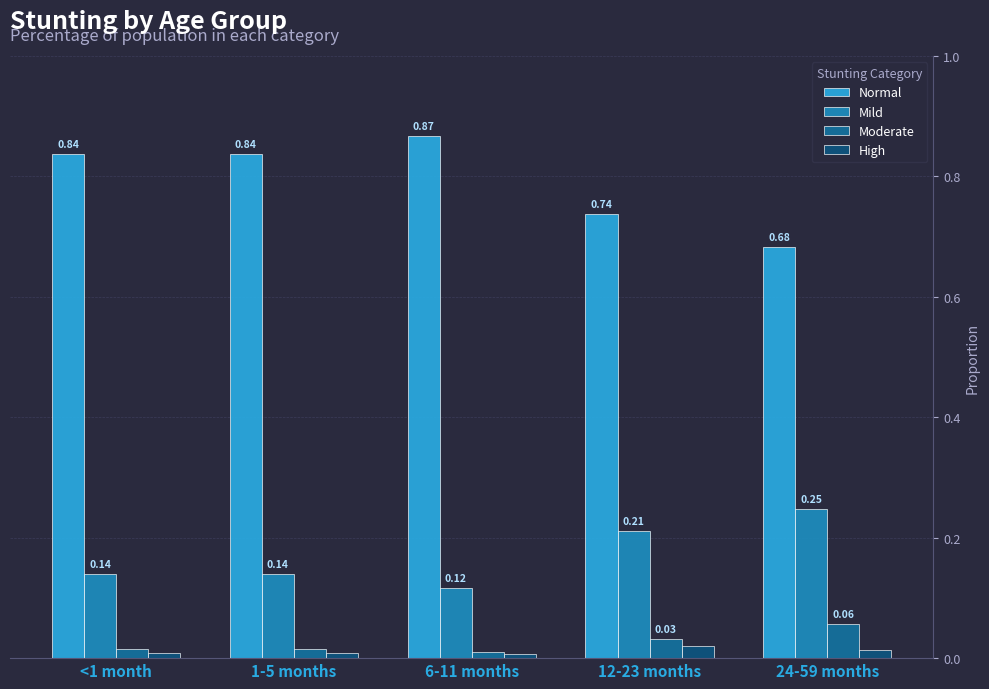

Is the value of Mild at 6-11 months greater than the value of Moderate at 6-11 months?

Yes